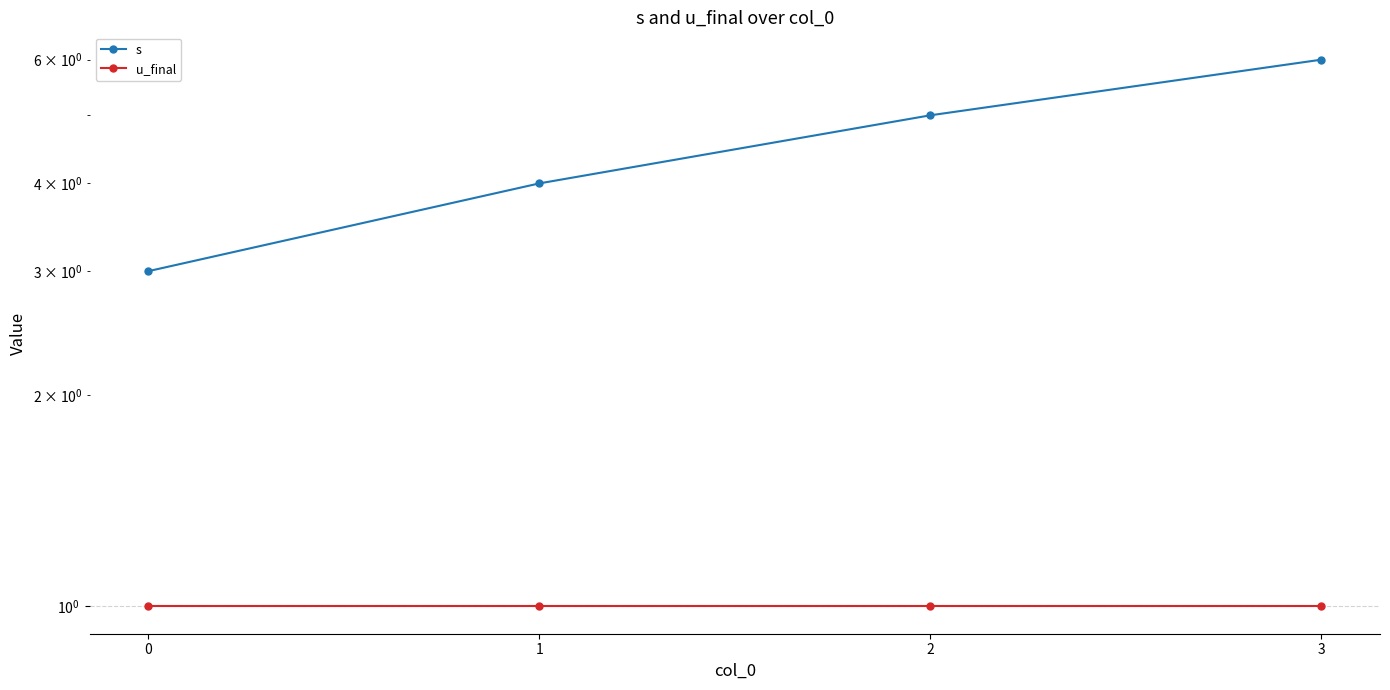

Rank the series at 0 from highest to lowest value.

s, u_final